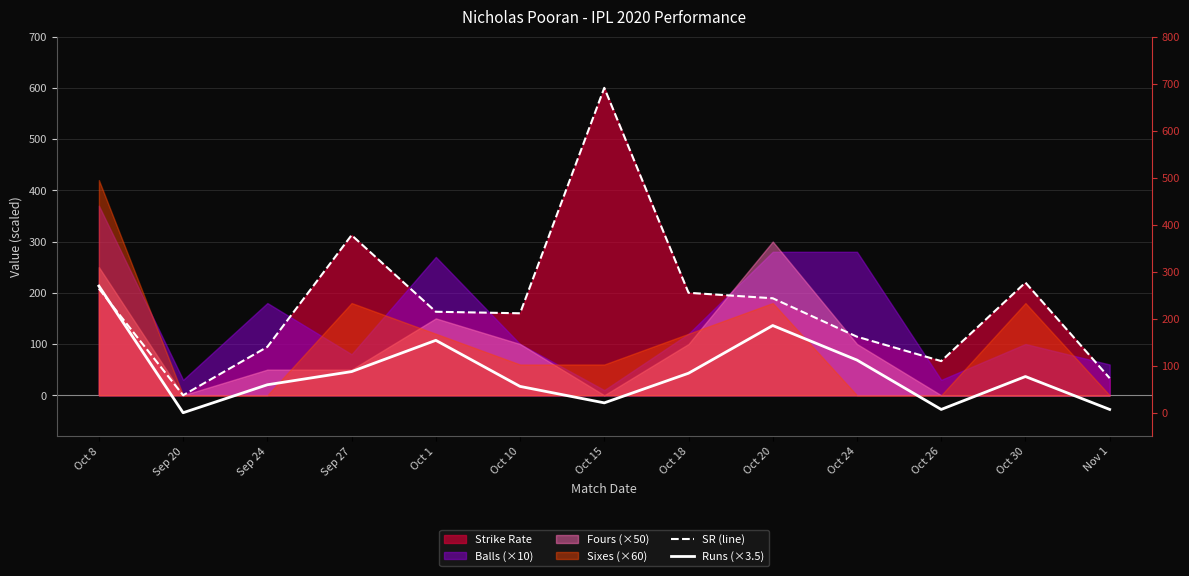

How many interior local valleys does the Runs (×3.5) series have?

3